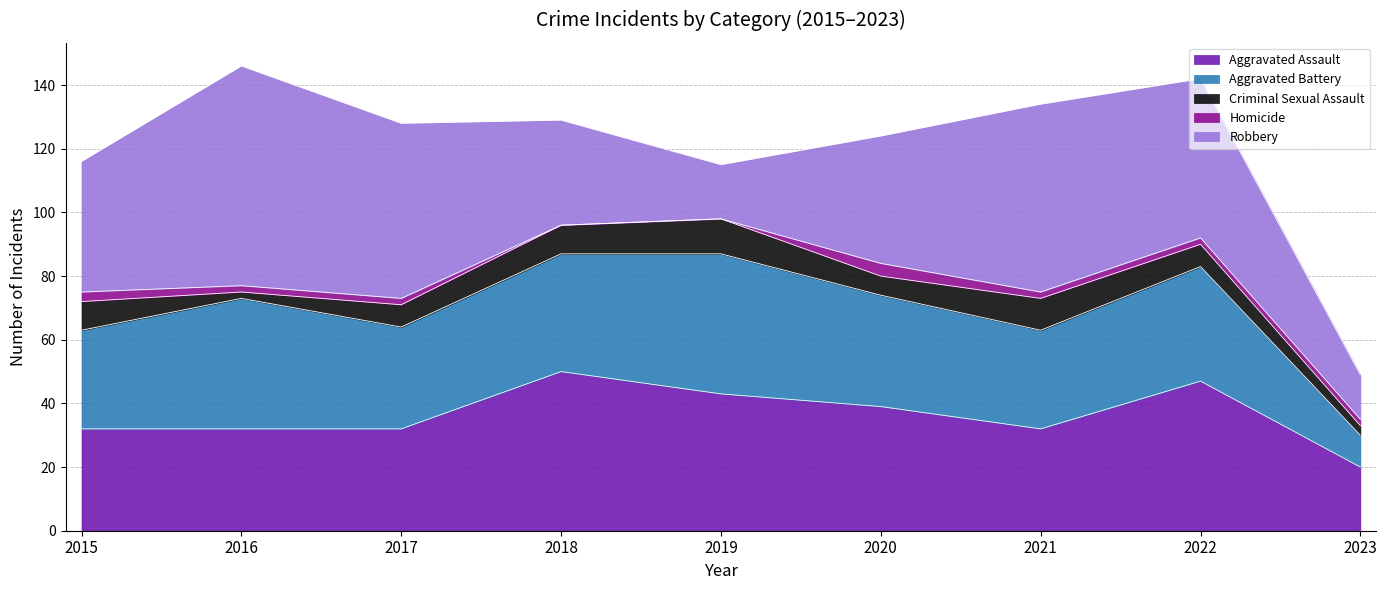

What is the value of the Criminal Sexual Assault point at the 7th from the left?

10